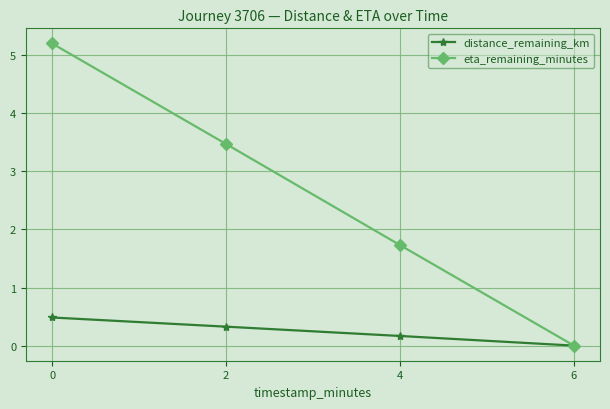

Which series changed the most between 2 and 6?

eta_remaining_minutes